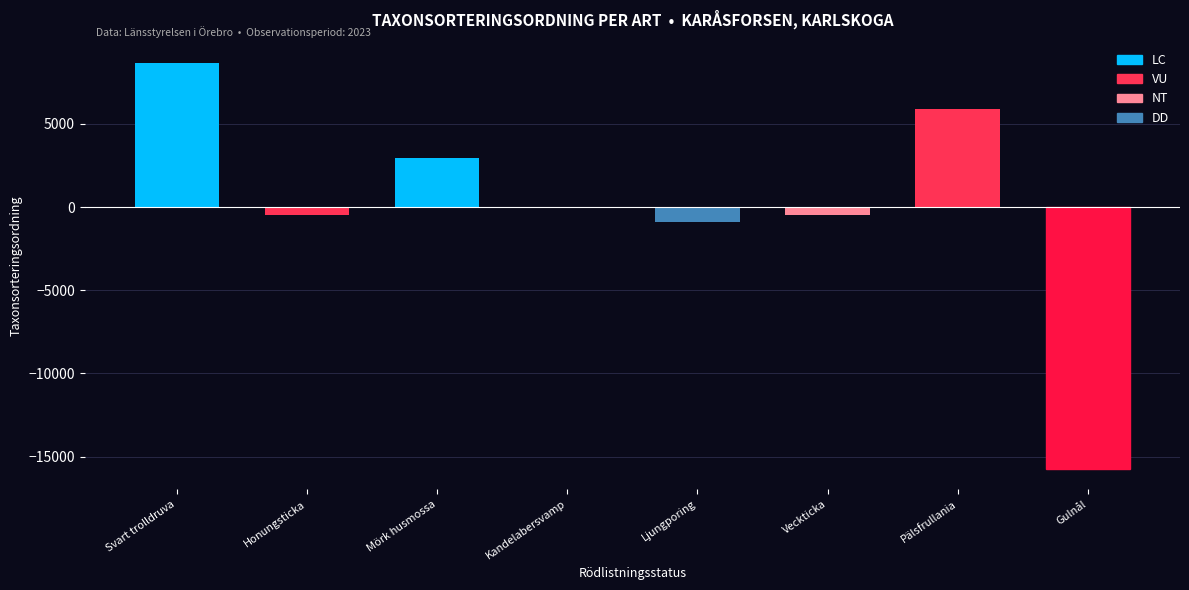

What is the maximum value shown in the chart?

8669.9